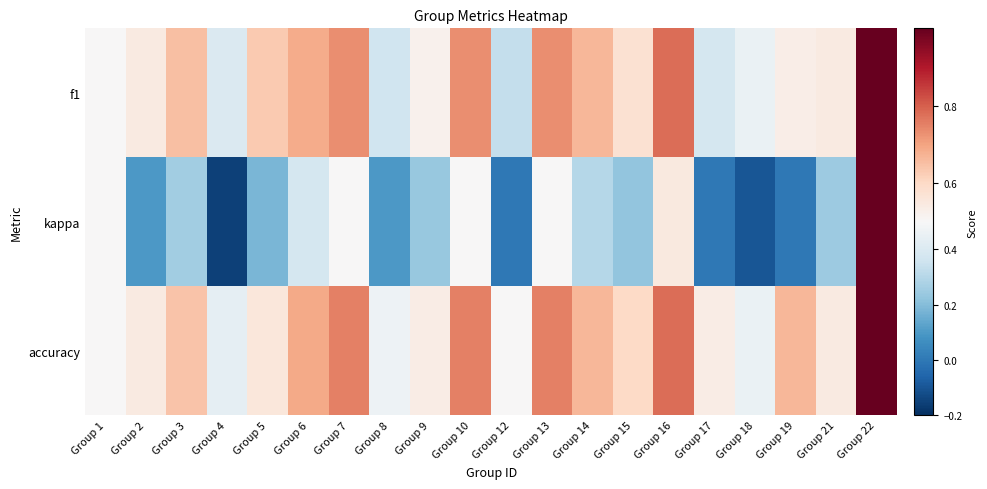

Between Group 9 and Group 8, which is larger?

Group 9